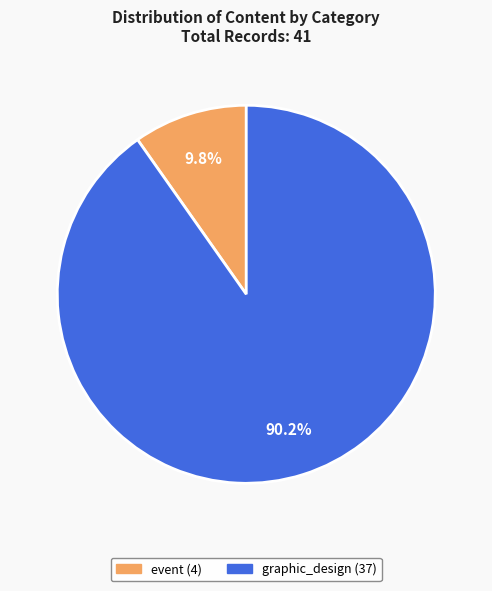

To the nearest percent, what is the average slice percentage?

50%